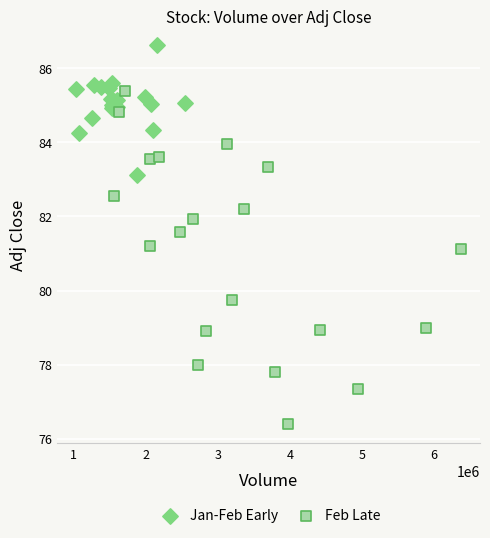

Which series contains the lowest Y value?

Feb Late